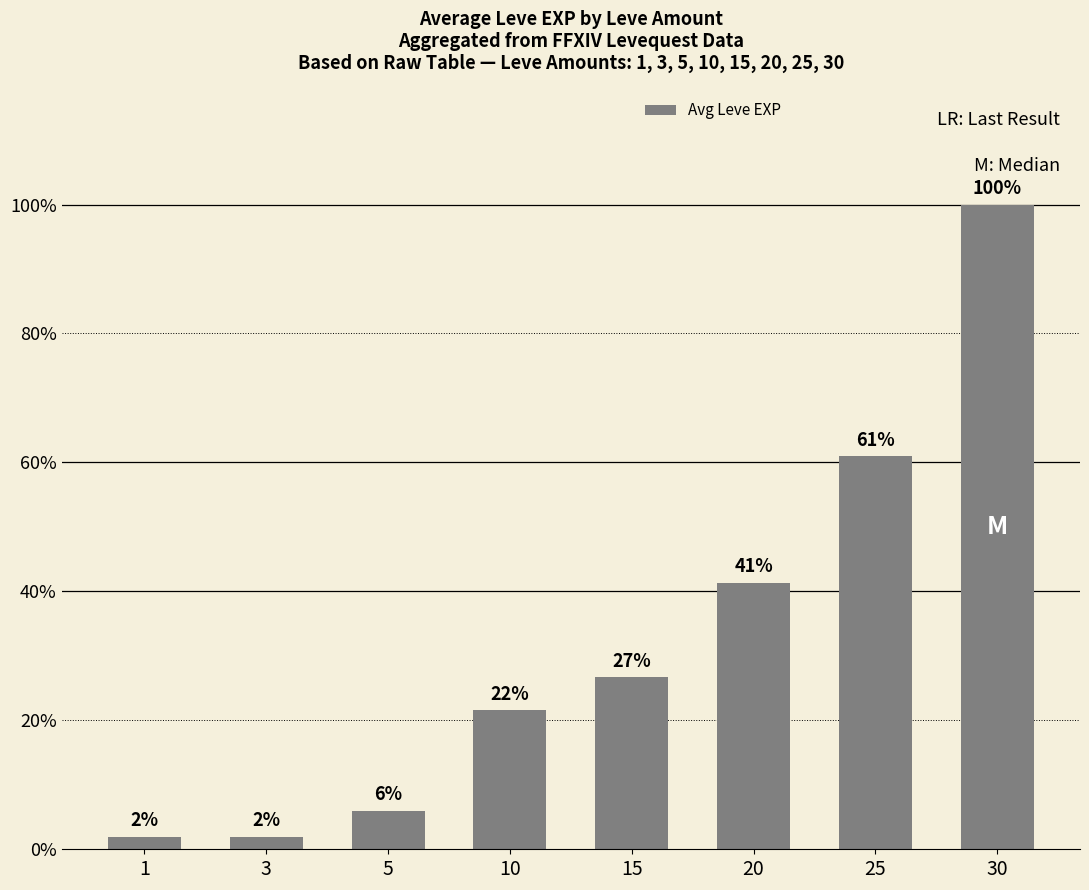

Are the bars horizontal?

No